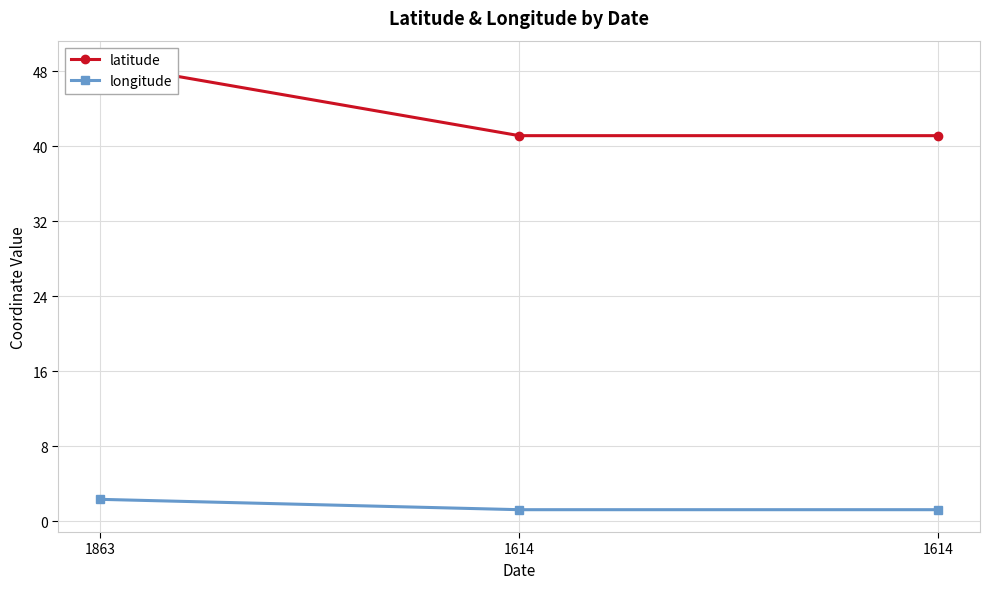

What is the value of the longitude point at the 3rd from the left?

1.2